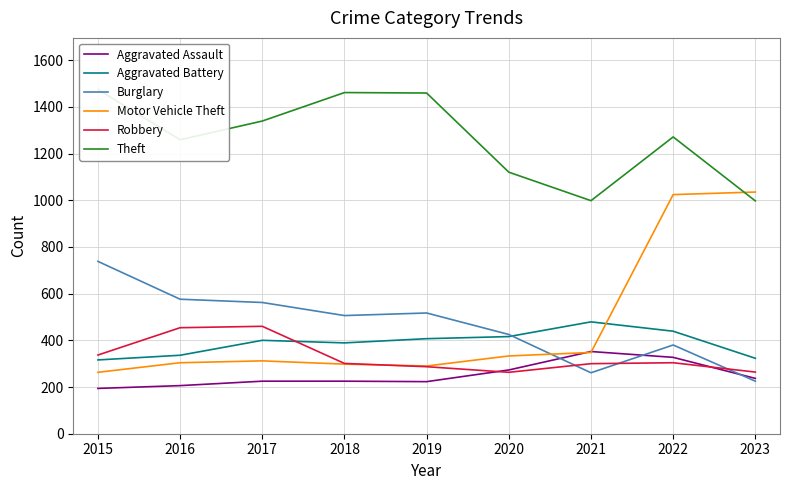

Is this an area chart (filled region under the line)?

No